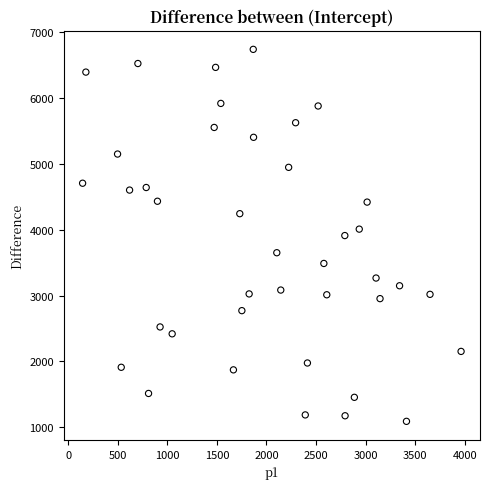

What is the range of Y values (max minus min)?

5641.1